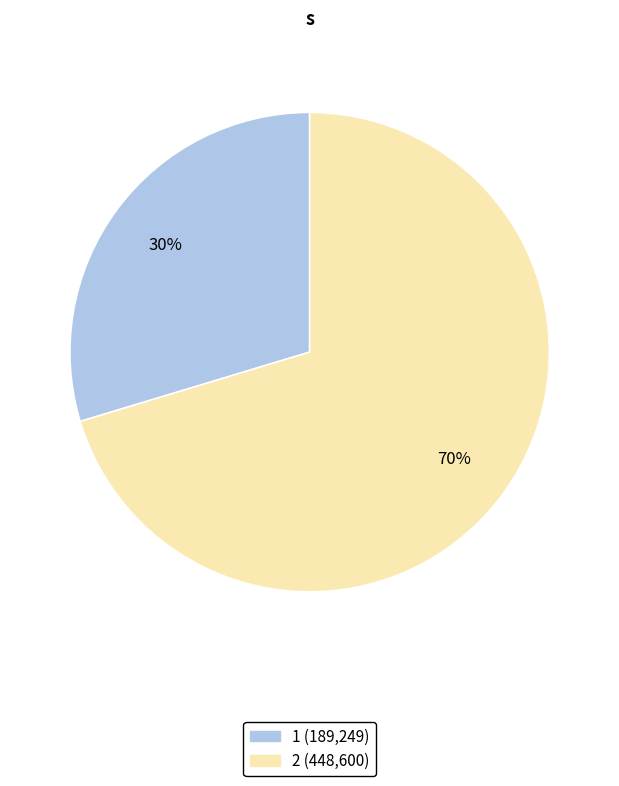

Which slice is the largest?

2